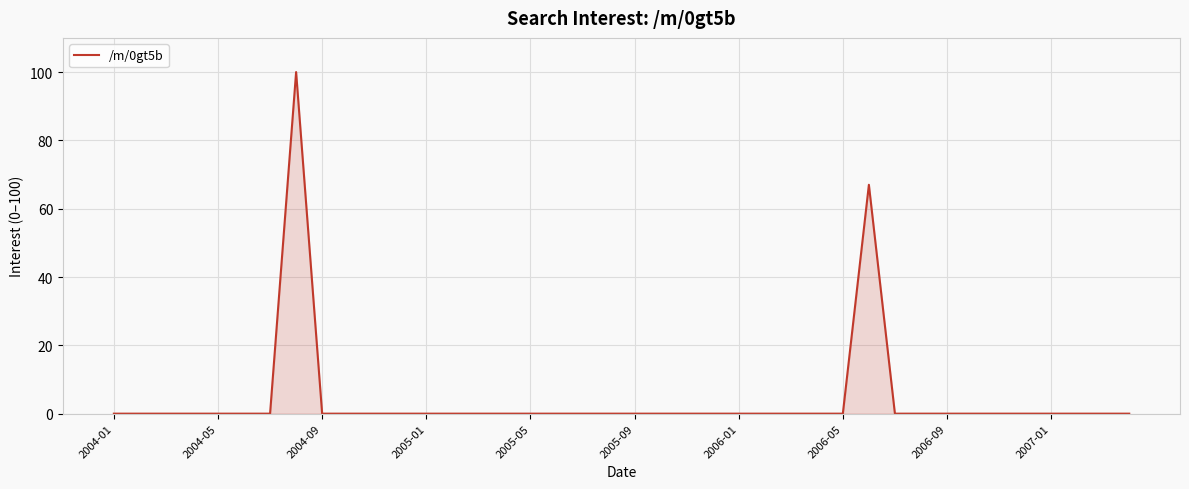

What is the maximum value shown in the chart?

100